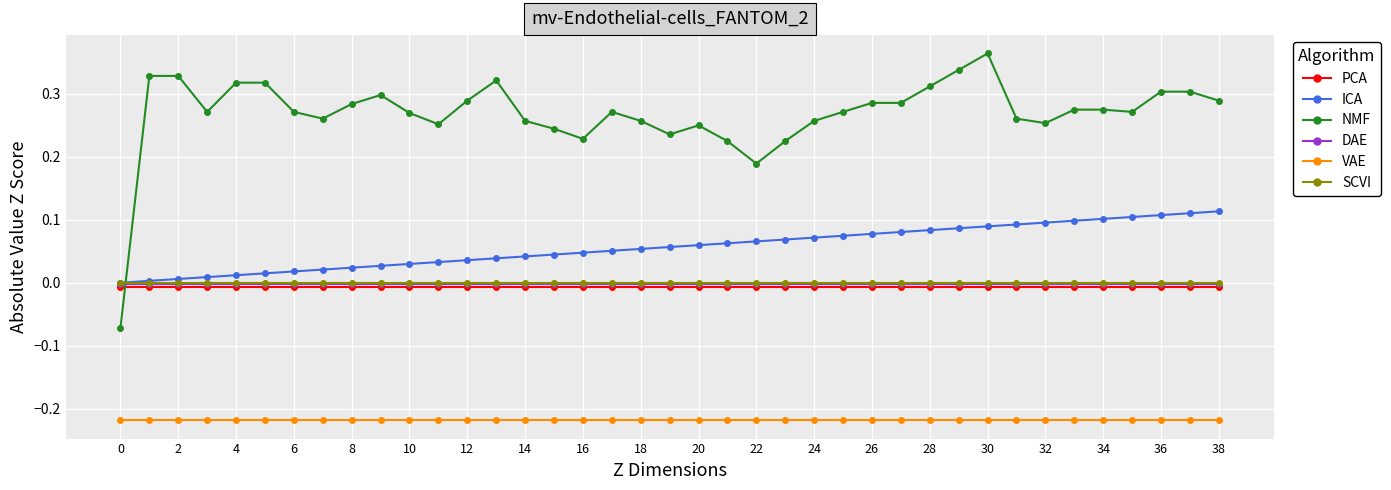

Which series has the largest total across all categories?

NMF